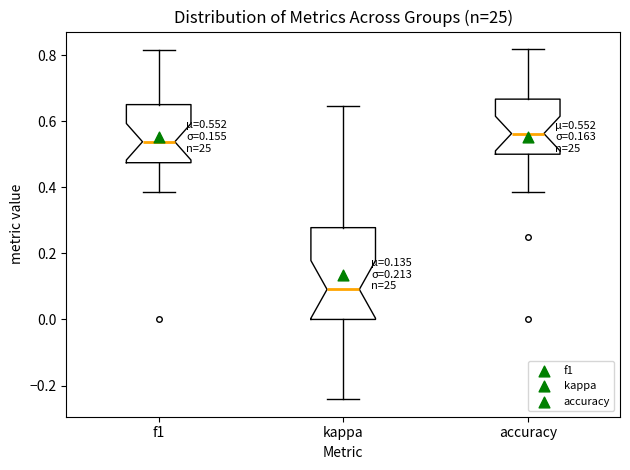

Which box has the lowest median line?

kappa